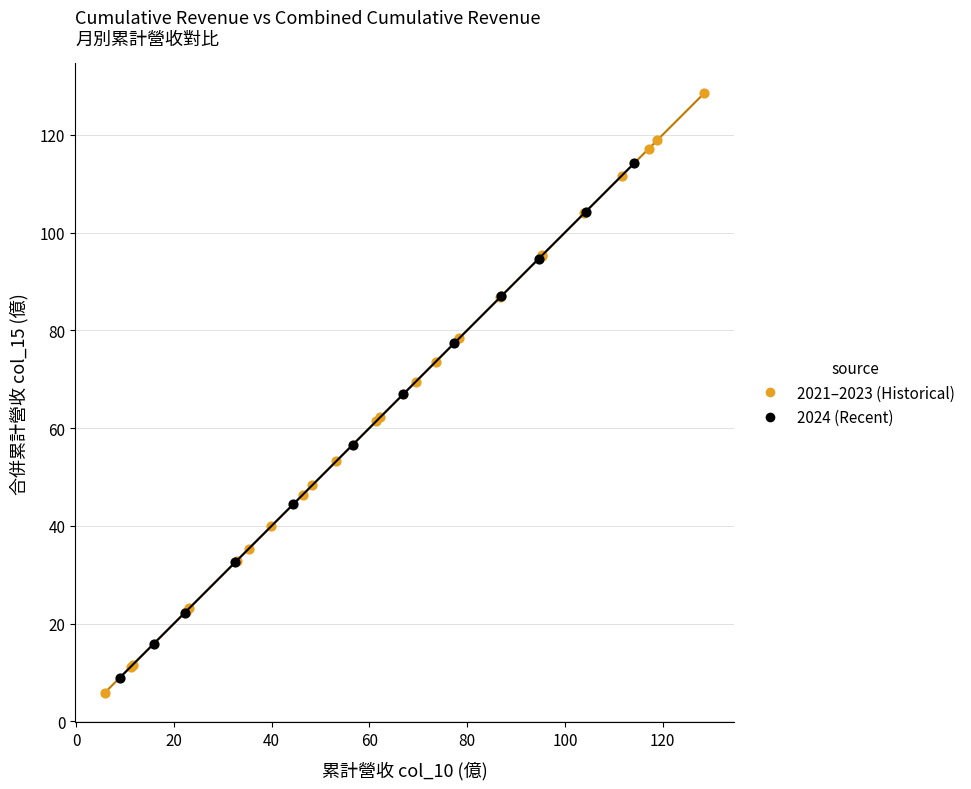

Which series has the widest spread of Y values?

2021–2023 (Historical)